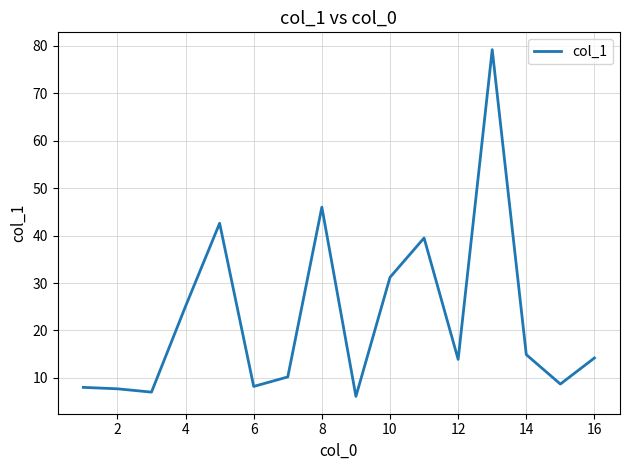

What is the minimum value shown in the chart?

6.1